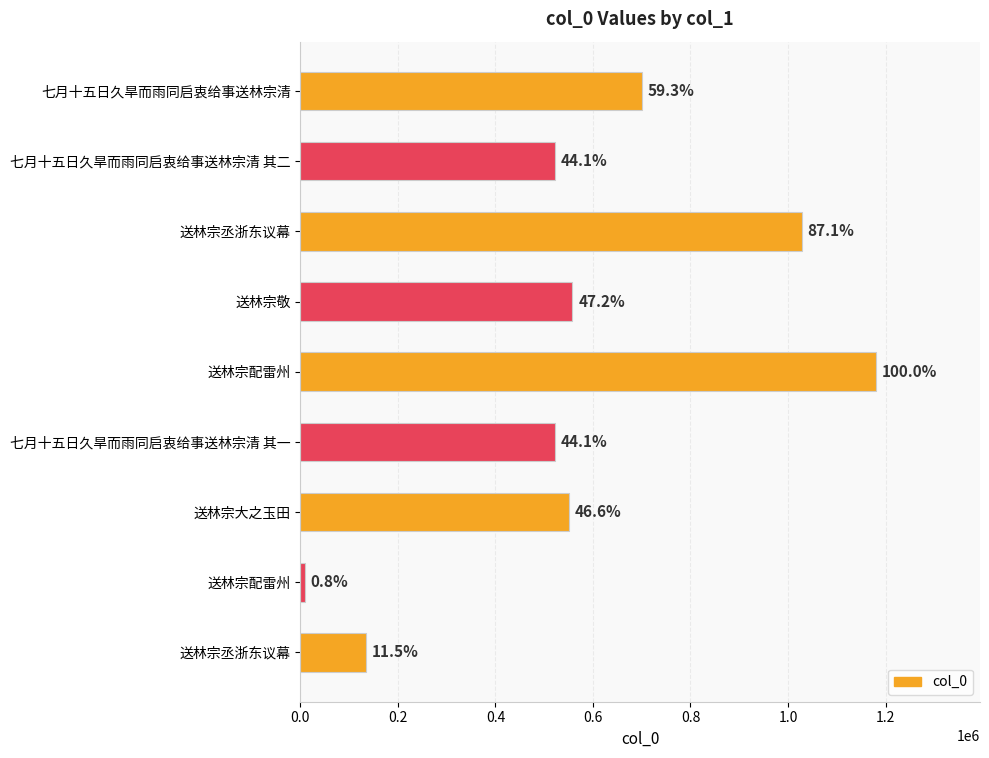

Does the chart contain any negative values?

No